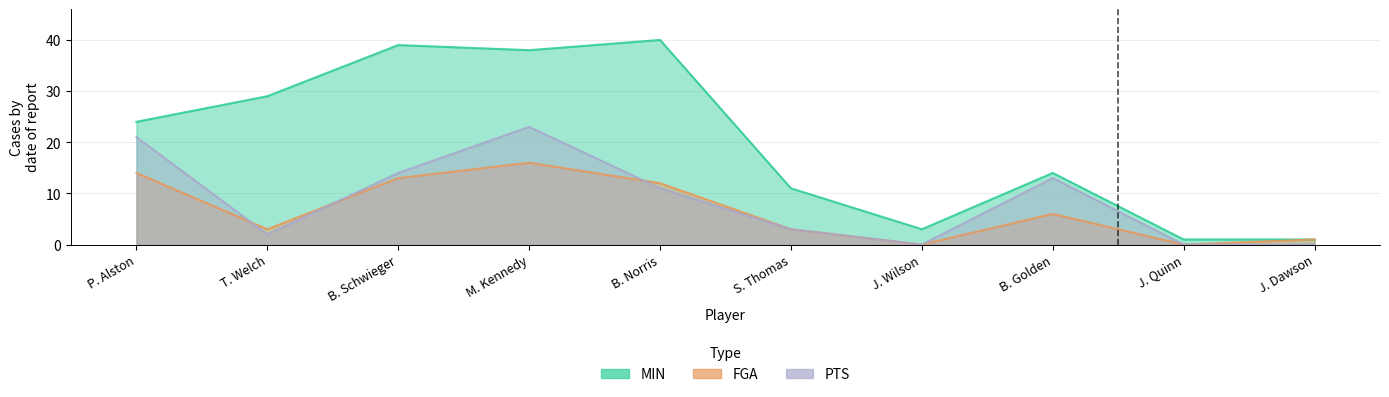

Which series has the largest total across all categories?

MIN